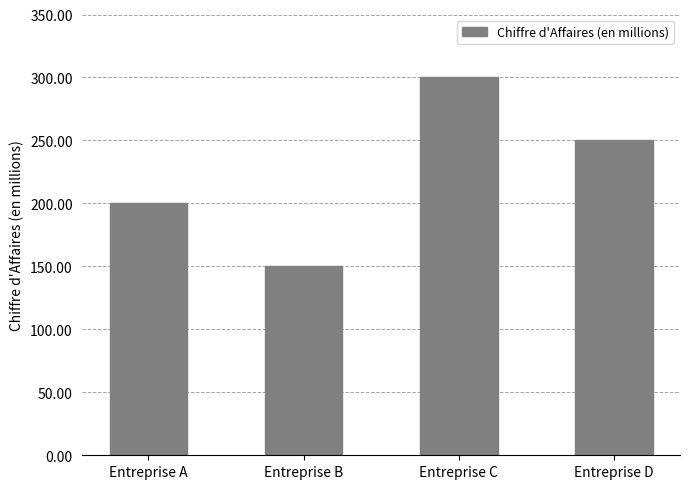

Reading left to right, what are all the values shown in this chart?

Entreprise A=200	Entreprise B=150	Entreprise C=300	Entreprise D=250